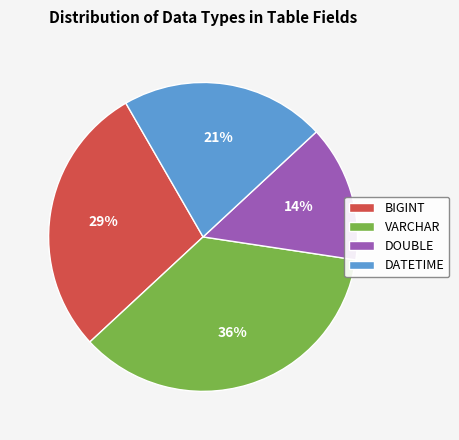

Does DOUBLE represent more than half of the total?

No